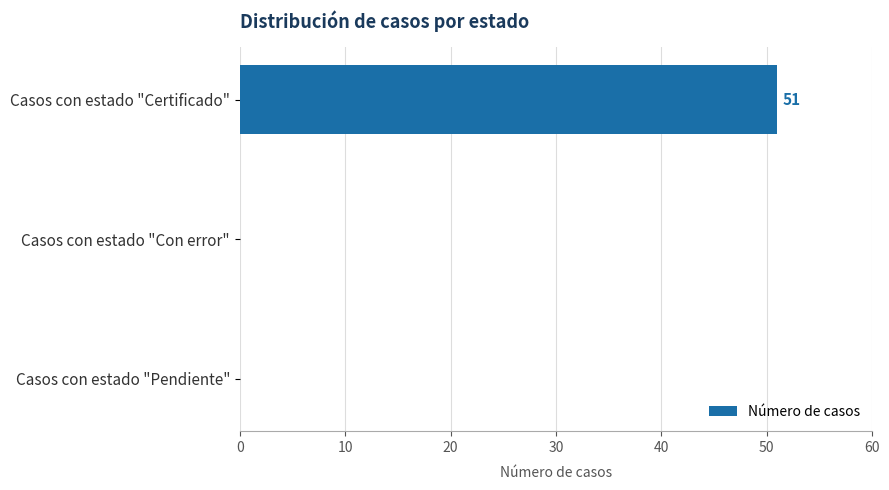

The value at Casos con estado "Certificado" is 35. True or false?

False